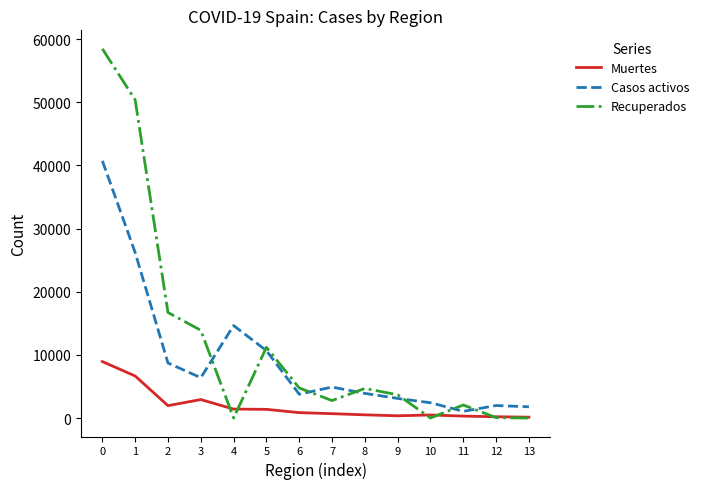

At how many categories does at least one series exceed 10822?

6